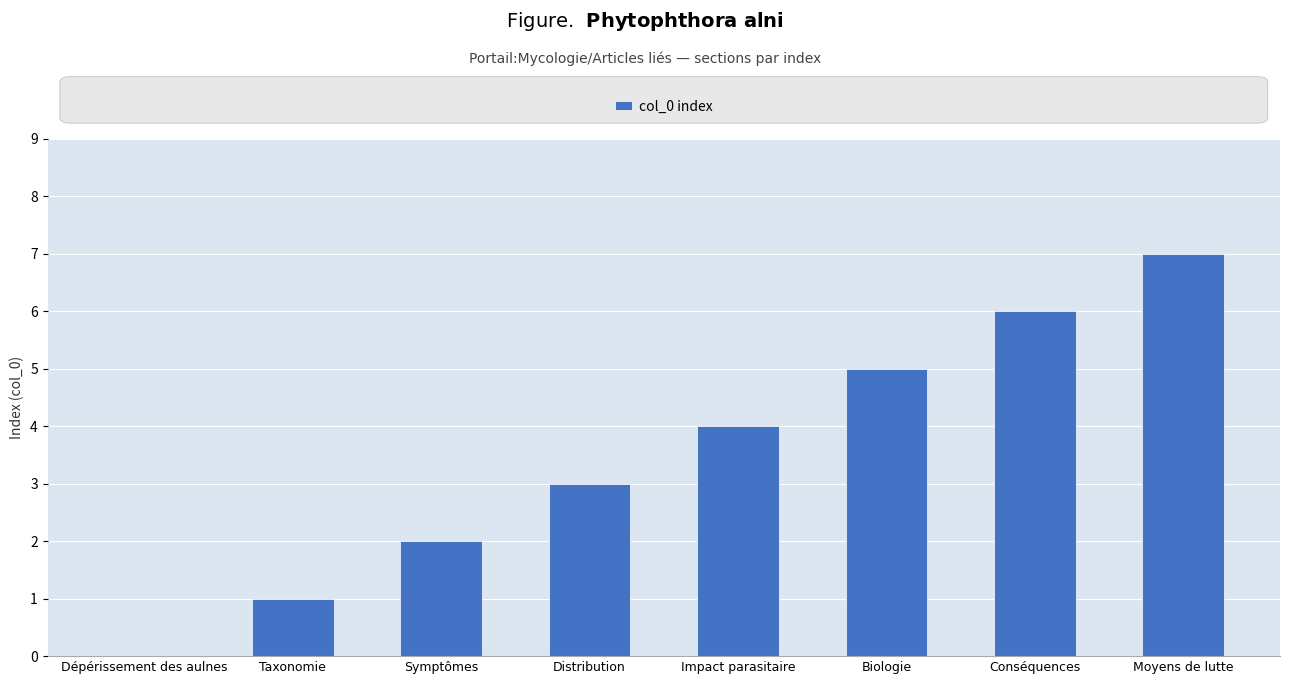

At which label is the value closest to 3?

Distribution